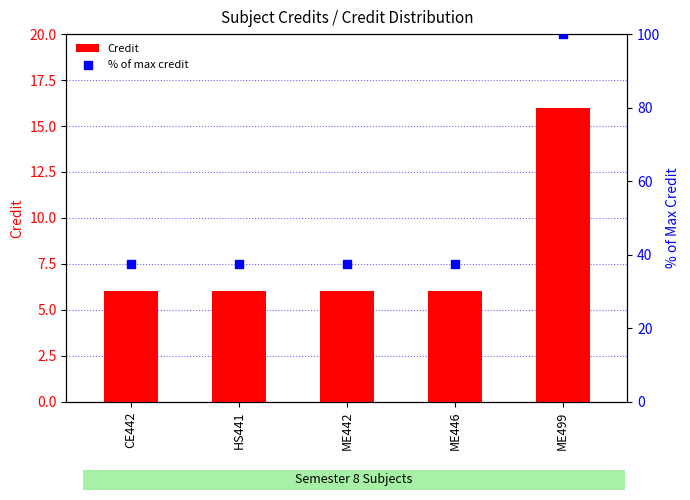

Which series has the largest Y range (max minus min)?

% of max credit